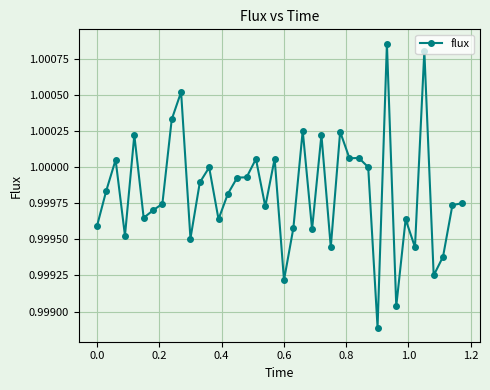

What is the sum of all values?

40.0